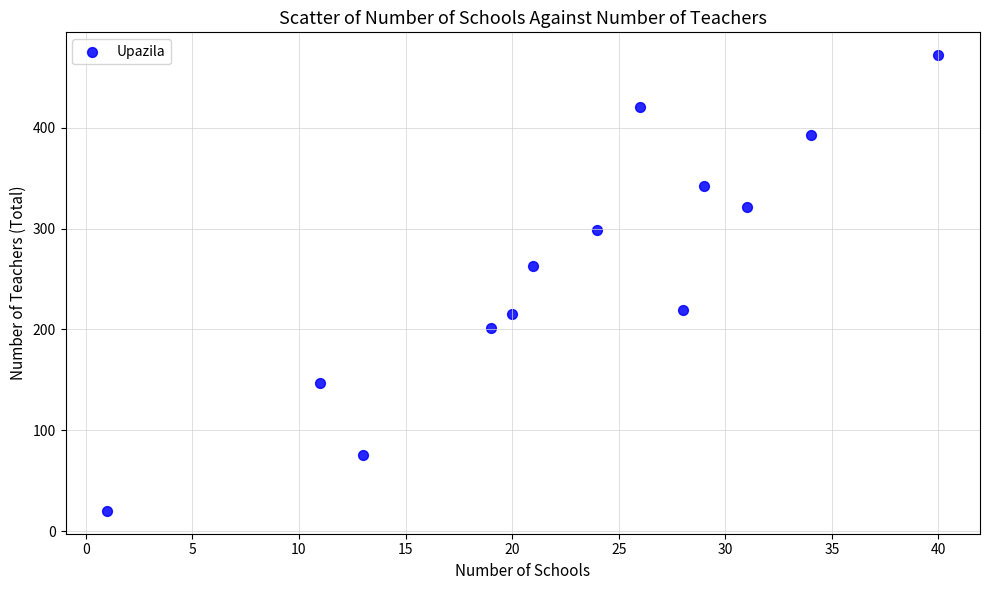

What is the range of Y values (max minus min)?

452